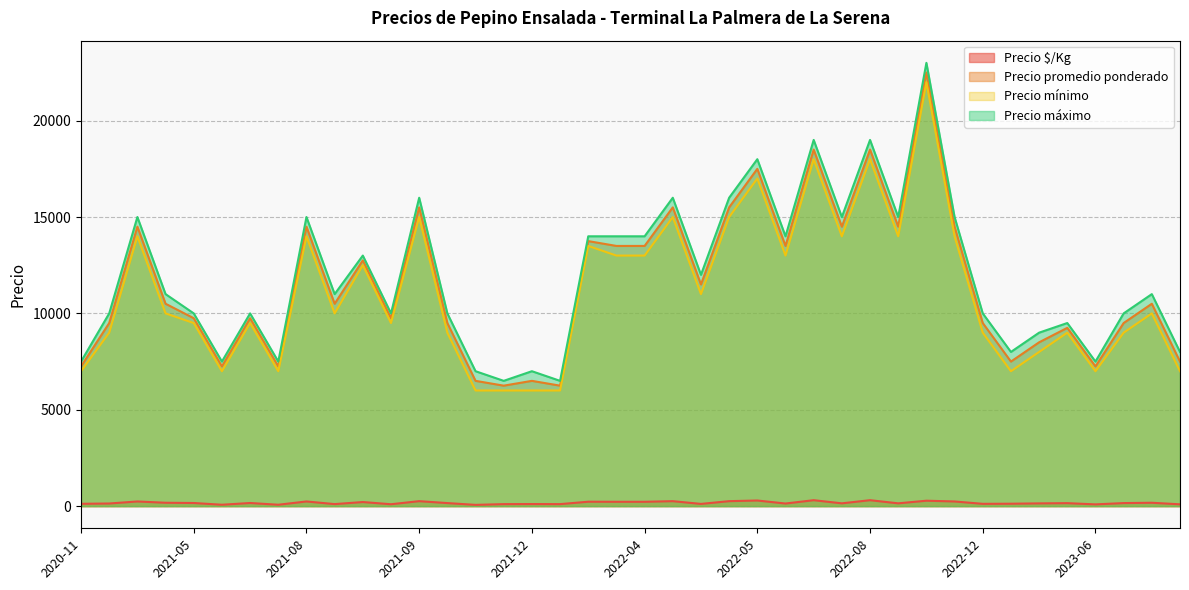

How many data points in Precio máximo are less than 11000?

19